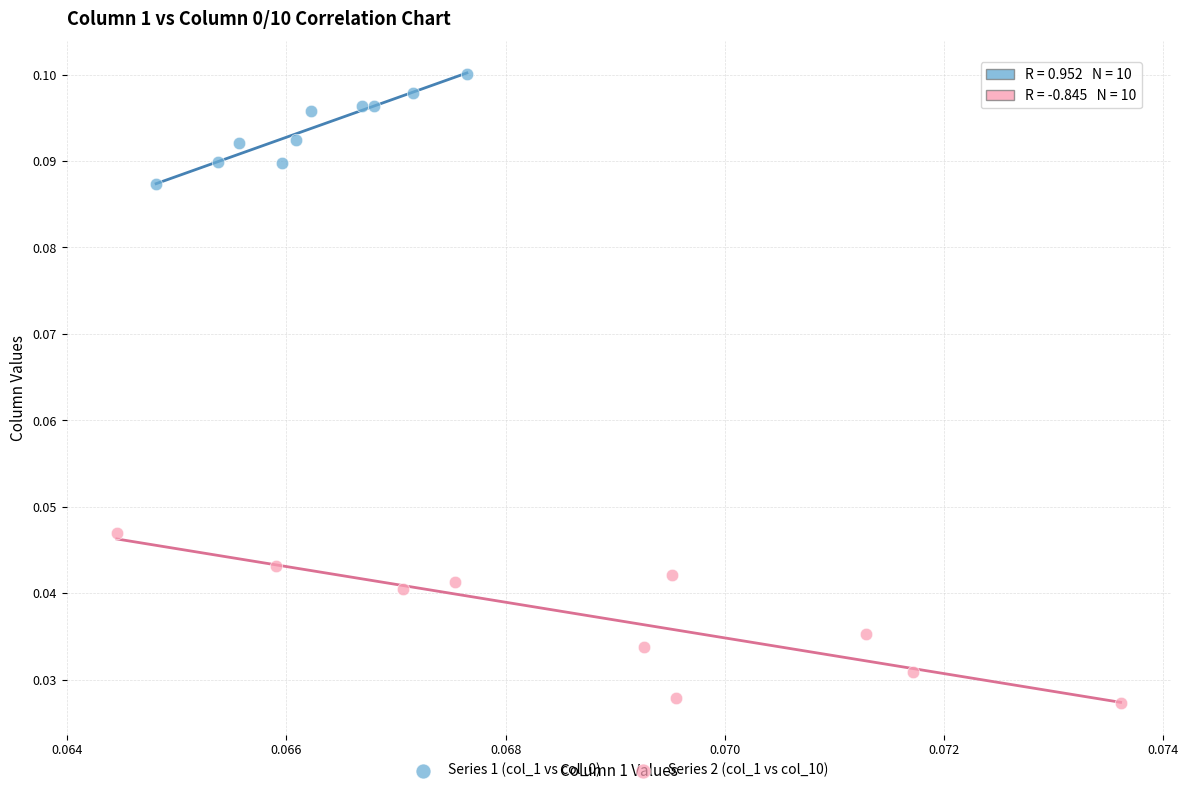

Which series contains the lowest Y value?

Series 2 (col_1 vs col_10)